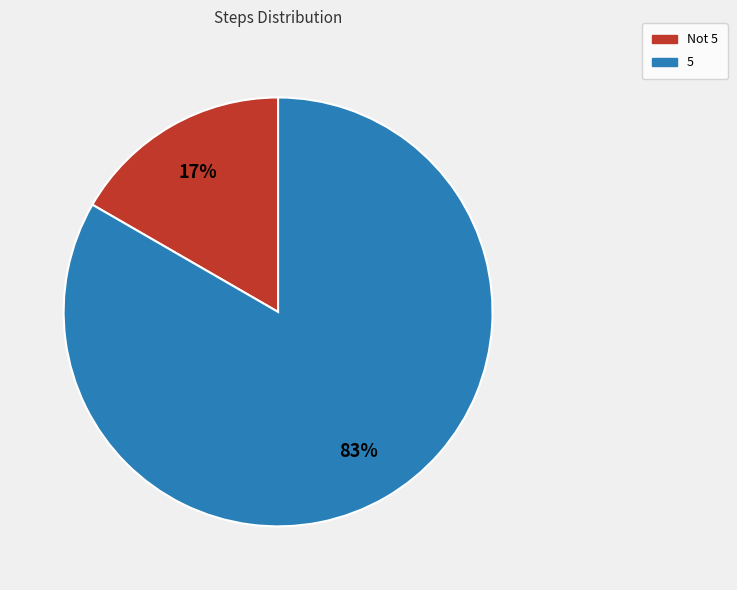

To the nearest percent, what percentage of the pie is 5?

83%